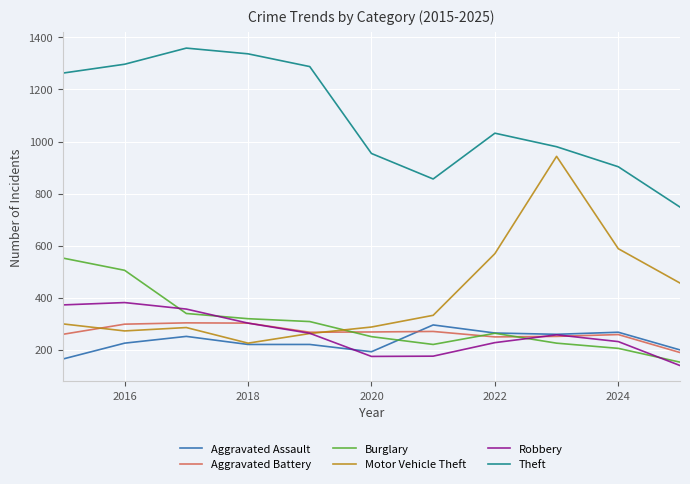

True or false: Aggravated Assault and Theft cross at least once.

False